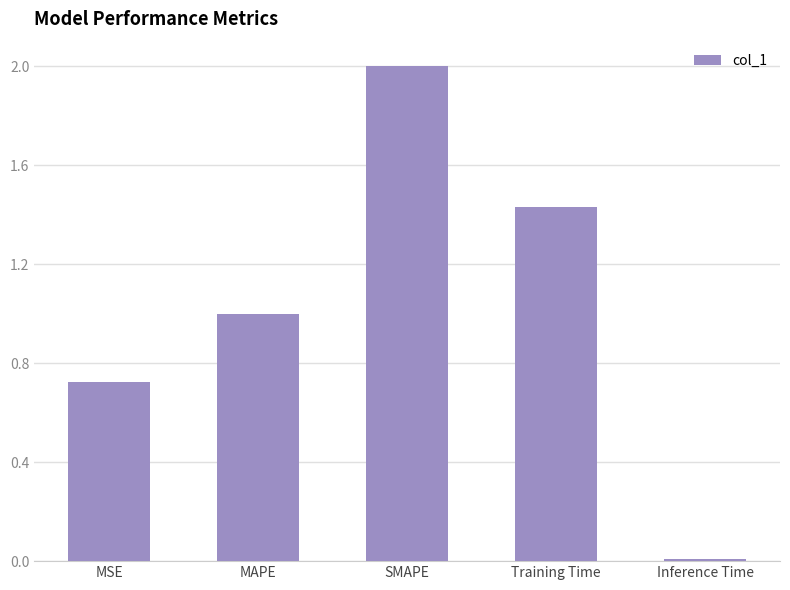

At which category does the chart reach its minimum across all series?

Inference Time